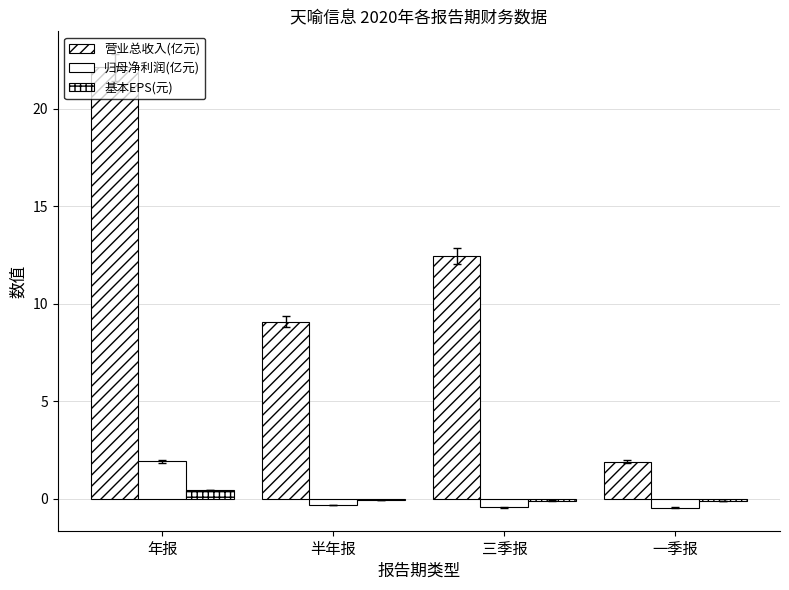

What is the label of the 4th bar from the right?

年报